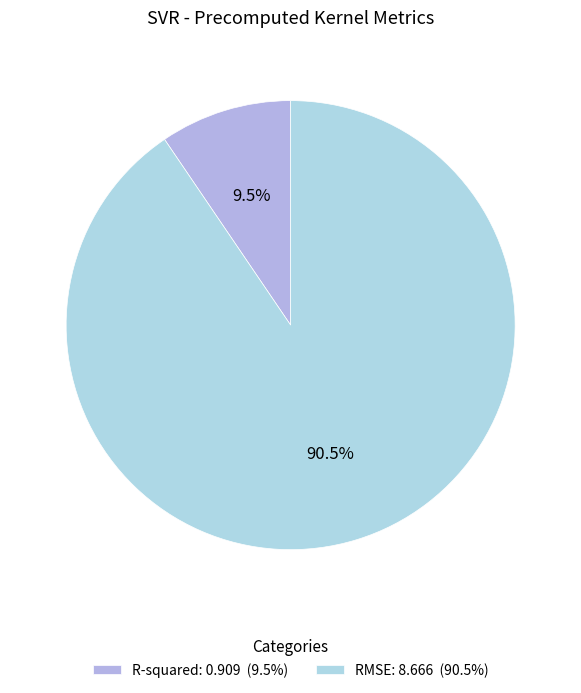

Which has a higher value, R-squared or RMSE?

RMSE